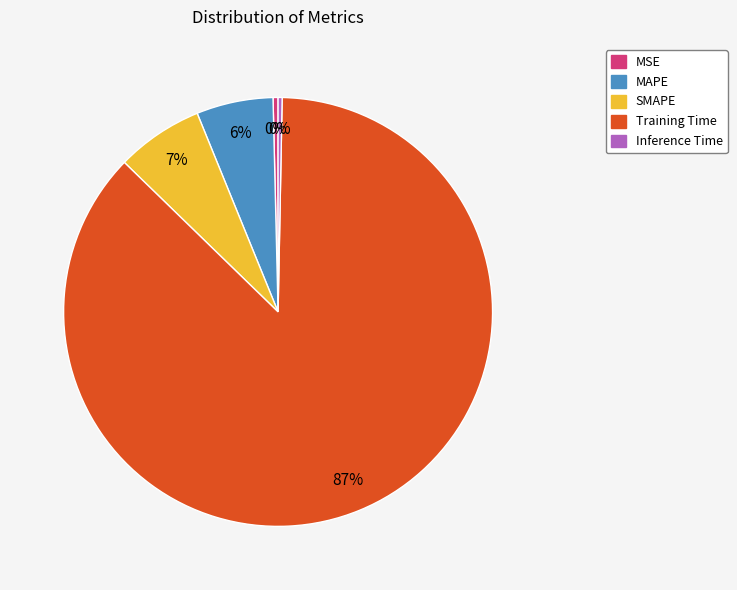

Do Inference Time and SMAPE together represent more than half of the pie?

No